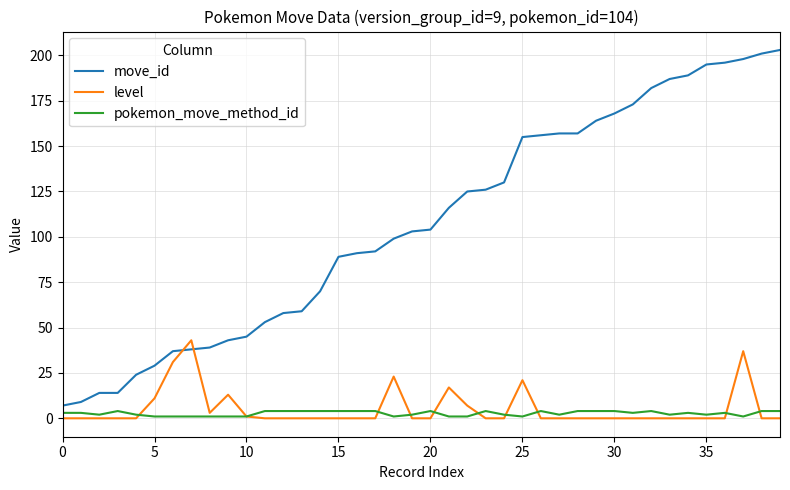

Which series has the largest total across all categories?

move_id